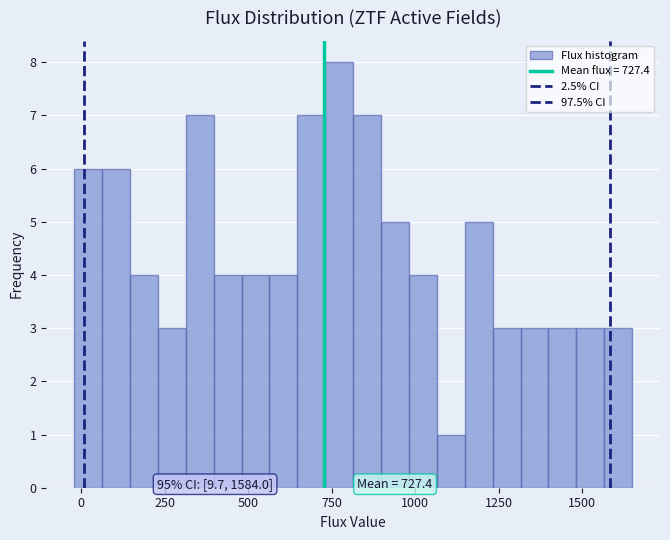

Read against the x-axis, roughly where is the centre of the tallest bar?

750